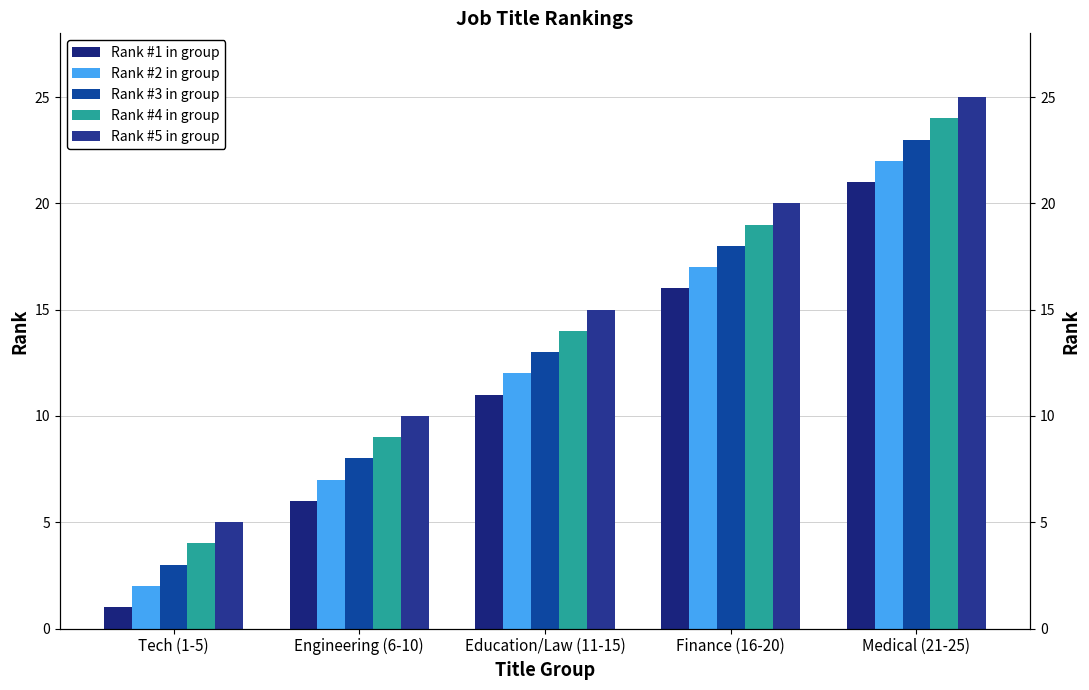

Reading left to right, what are all the values shown in this chart?

Rank #1 in group: 1	6	11	16	21
Rank #2 in group: 2	7	12	17	22
Rank #3 in group: 3	8	13	18	23
Rank #4 in group: 4	9	14	19	24
Rank #5 in group: 5	10	15	20	25